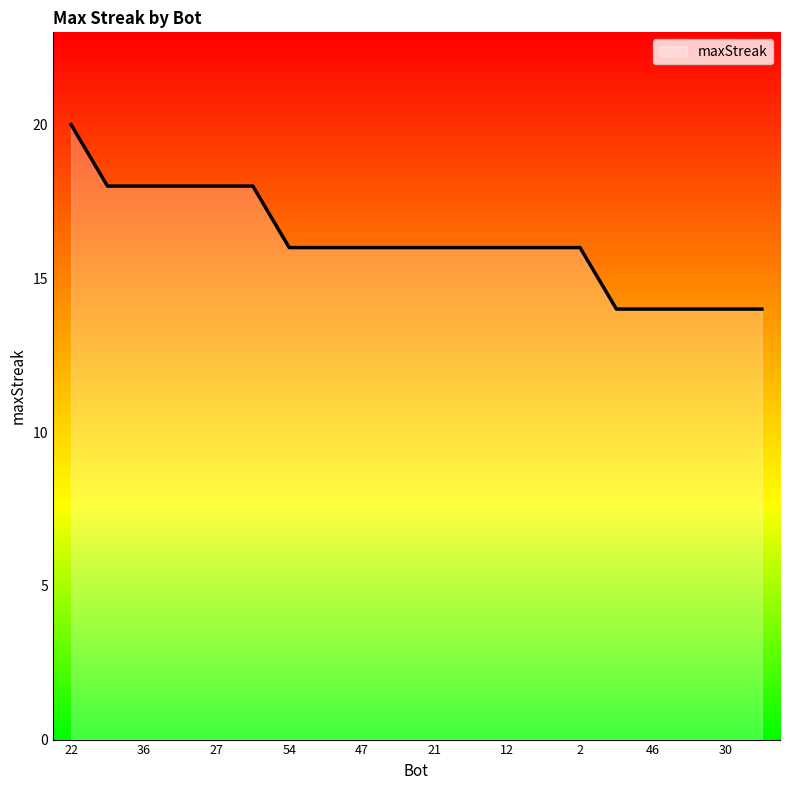

How many lines are shown in the chart?

1